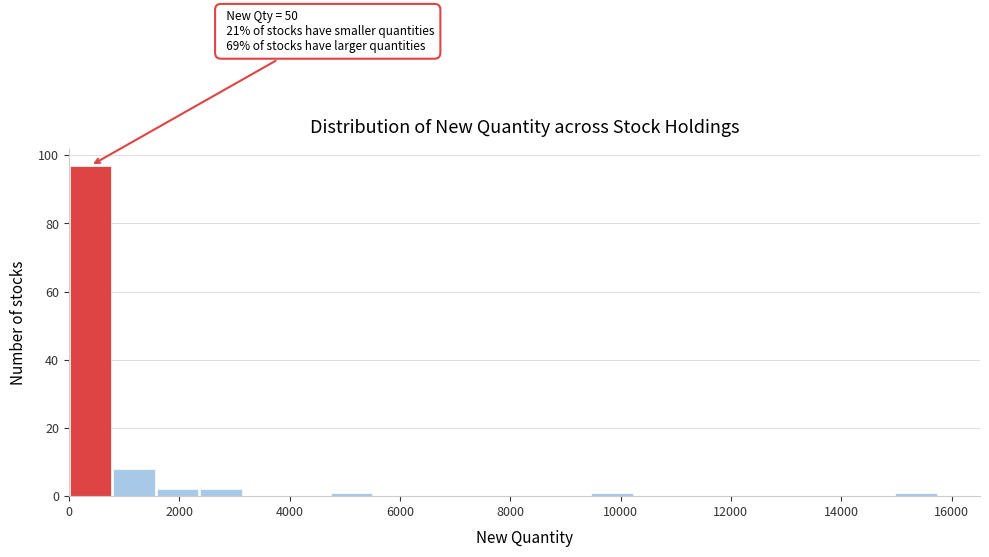

Read against the x-axis, roughly where is the centre of the tallest bar?

400